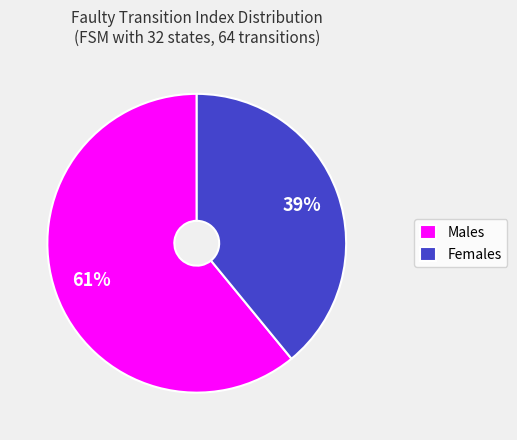

Do Males and Females together represent more than half of the pie?

Yes